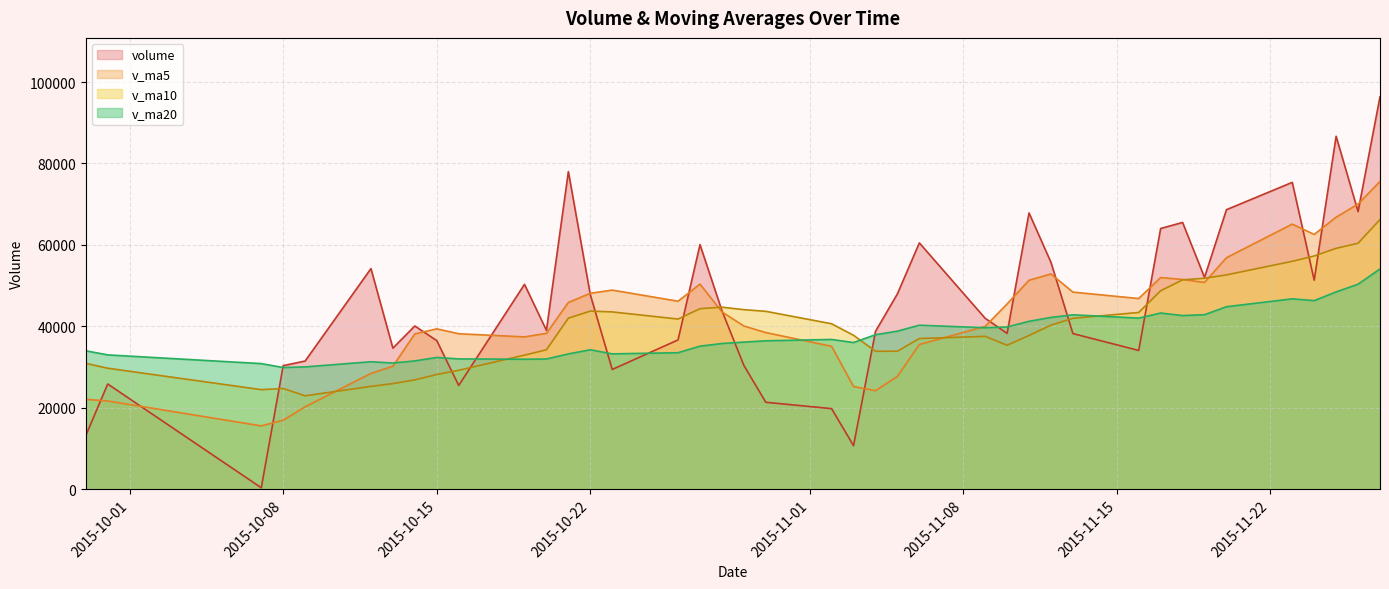

List the series in order of their overall mean, lowest first.

v_ma20, v_ma10, v_ma5, volume